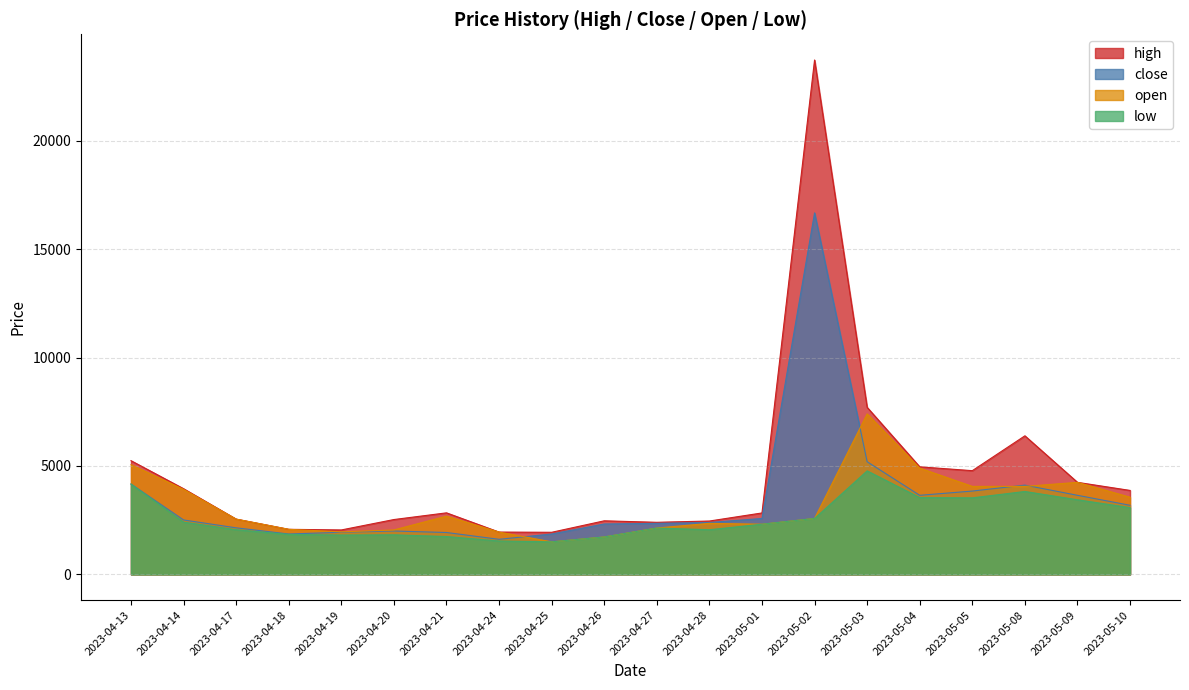

What is the difference between the highest and lowest values at 2023-05-03?

2930.2